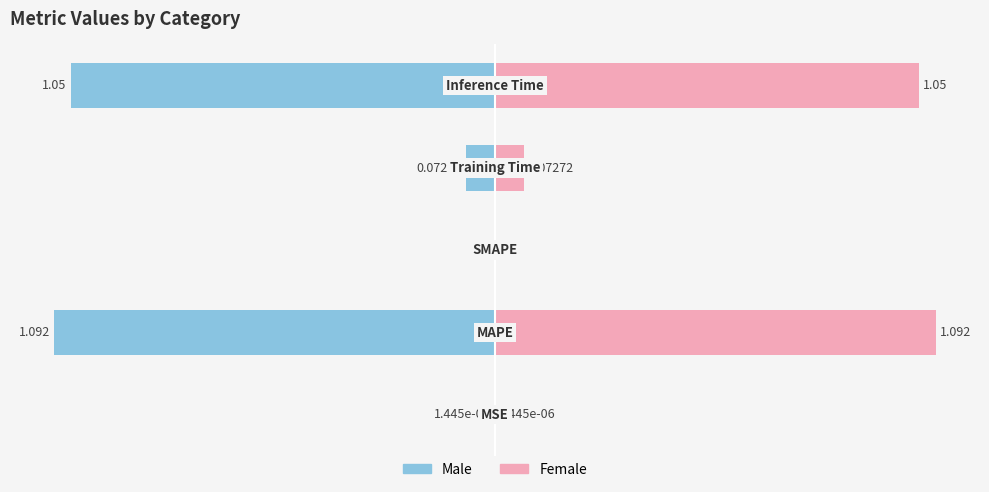

How many categories are shown in the chart?

5